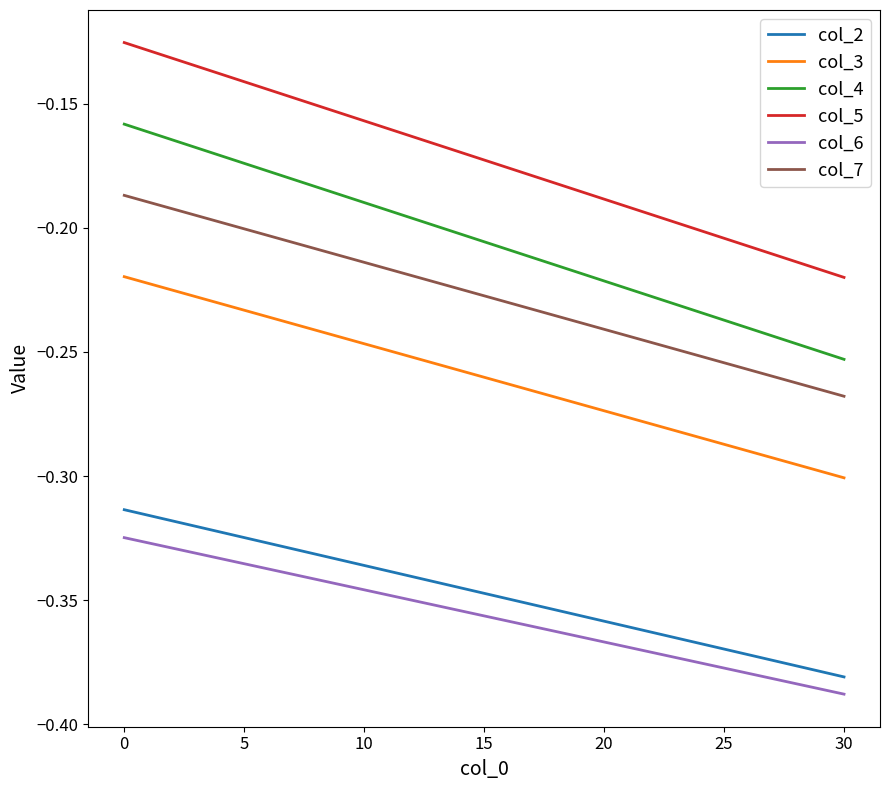

At 0, list the series in order from smallest to largest.

col_6, col_2, col_3, col_7, col_4, col_5